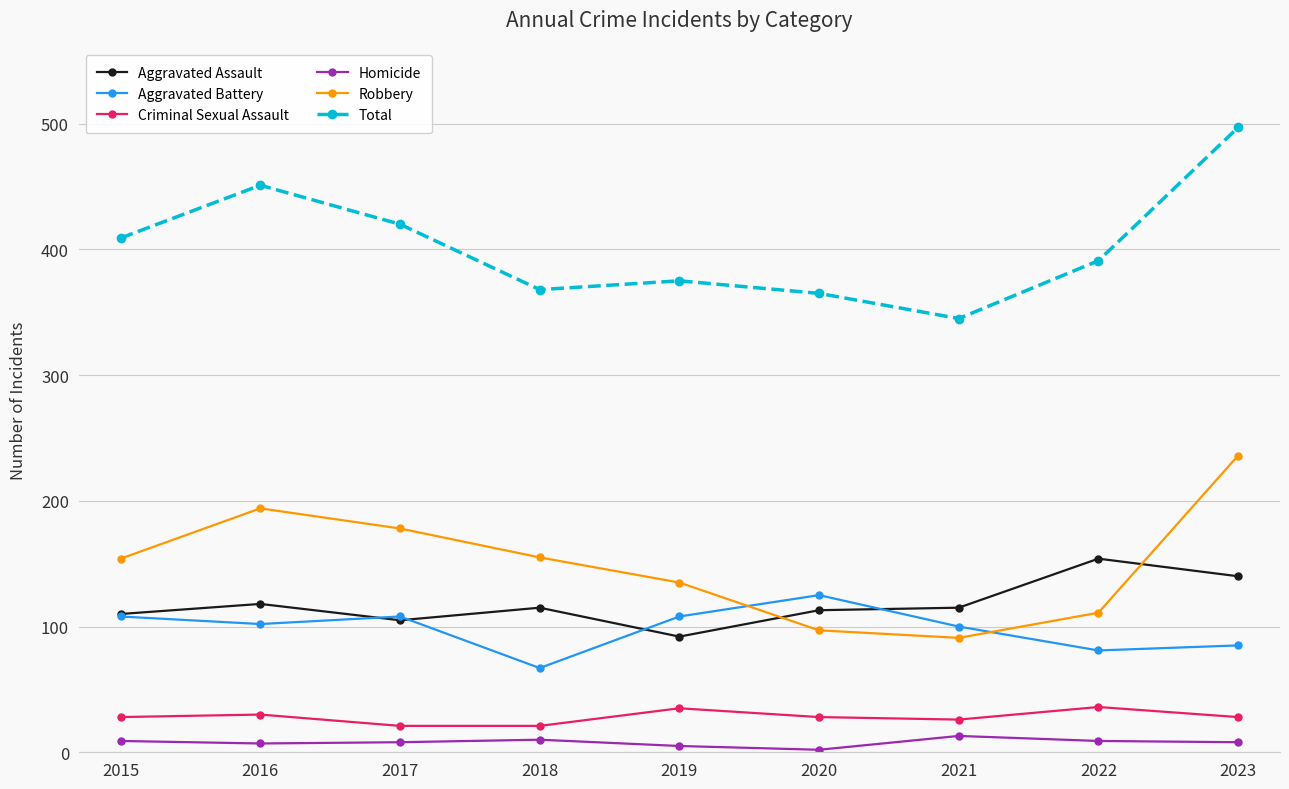

Between 2016 and 2019, which series saw the biggest shift?

Total